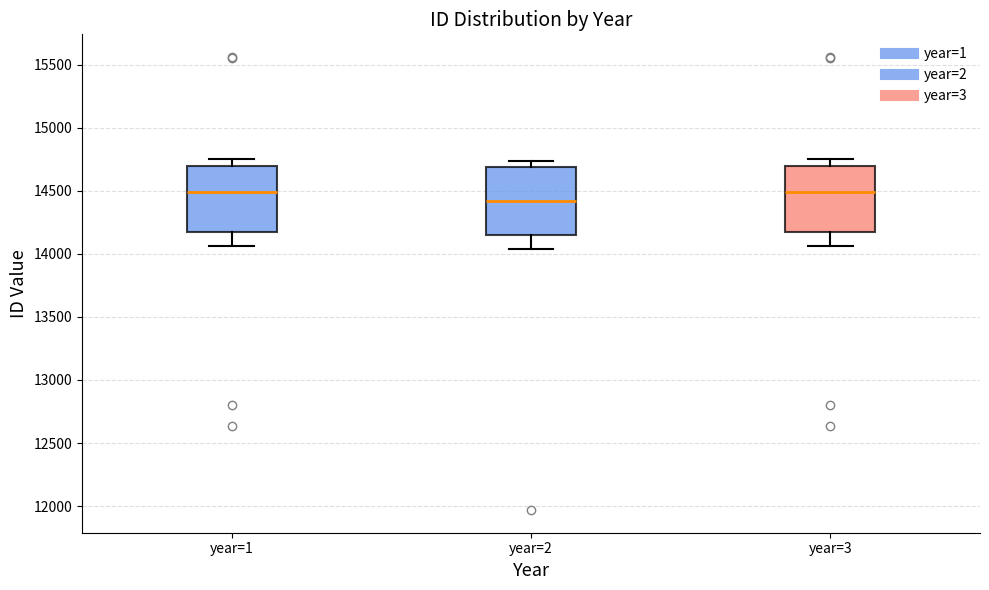

Reading left to right, read every box against the y-axis: the position of its median line, the range the box covers, and the ends of its whiskers. The values are not printed on the chart, so give them approximately, as read against the axis.

year=1: median 14500, box 14150 to 14700, whiskers 14050 to 14750
year=2: median 14400, box 14150 to 14700, whiskers 14050 to 14750
year=3: median 14500, box 14150 to 14700, whiskers 14050 to 14750